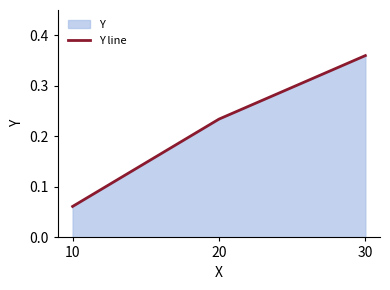

Rank the categories by value from lowest to highest.

10, 20, 30